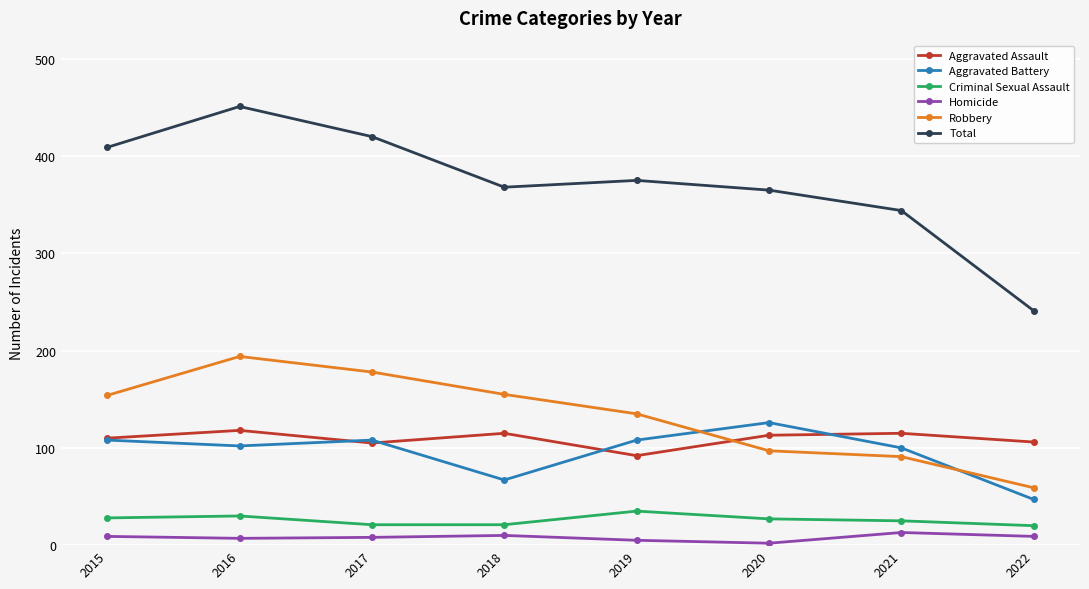

What is the difference between the second highest and minimum values in the Criminal Sexual Assault series?

10